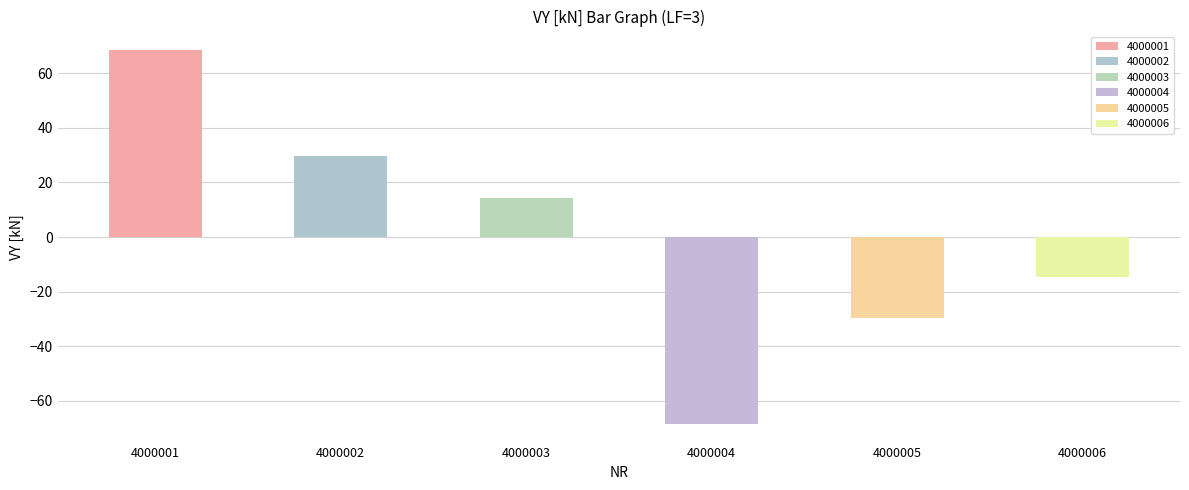

Reading left to right, list all the values displayed in this chart.

4000001=68.4	4000002=29.6	4000003=14.5	4000004=-68.4	4000005=-29.6	4000006=-14.5